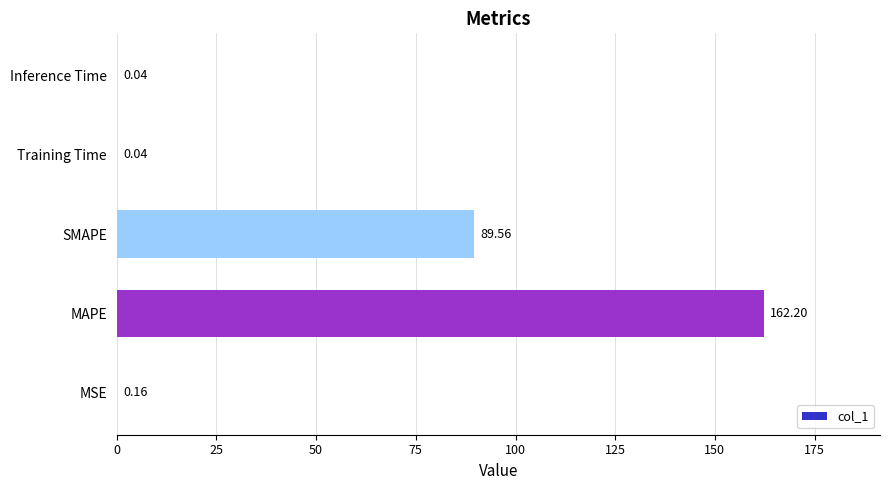

How many distinct data groups are displayed?

1